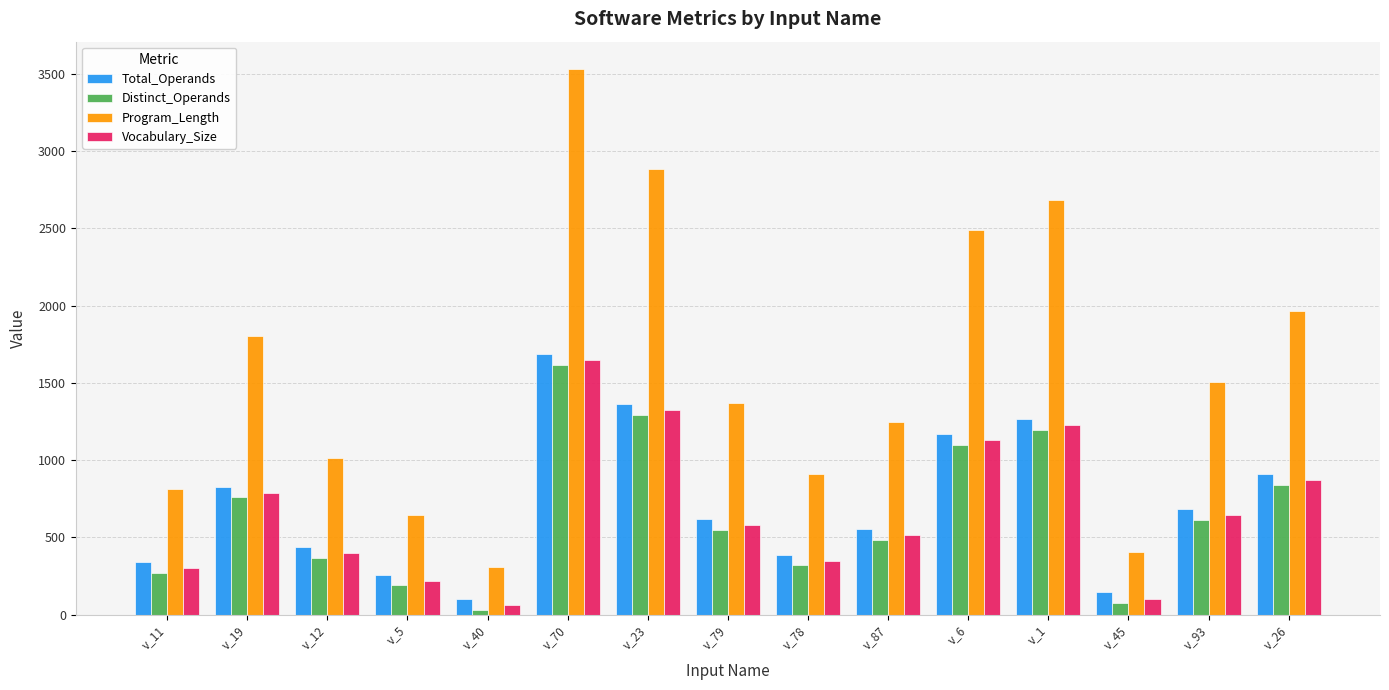

What is the approximate value of Program_Length at v_12, to the nearest 50?

1000